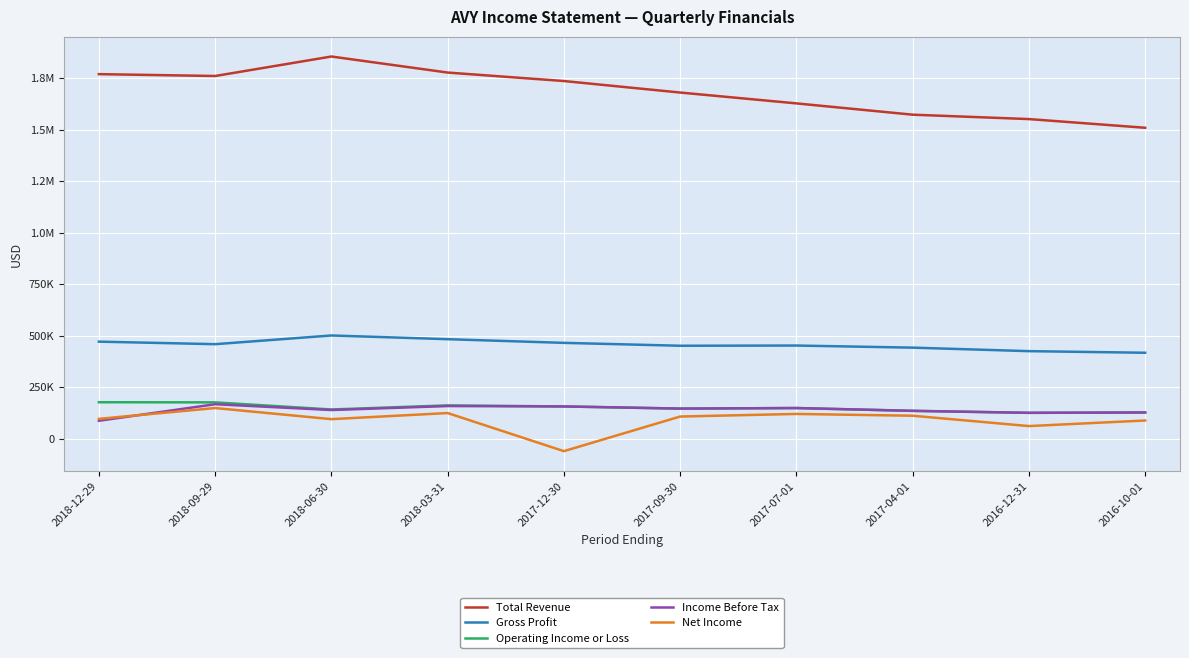

Which series has the largest total across all categories?

Total Revenue